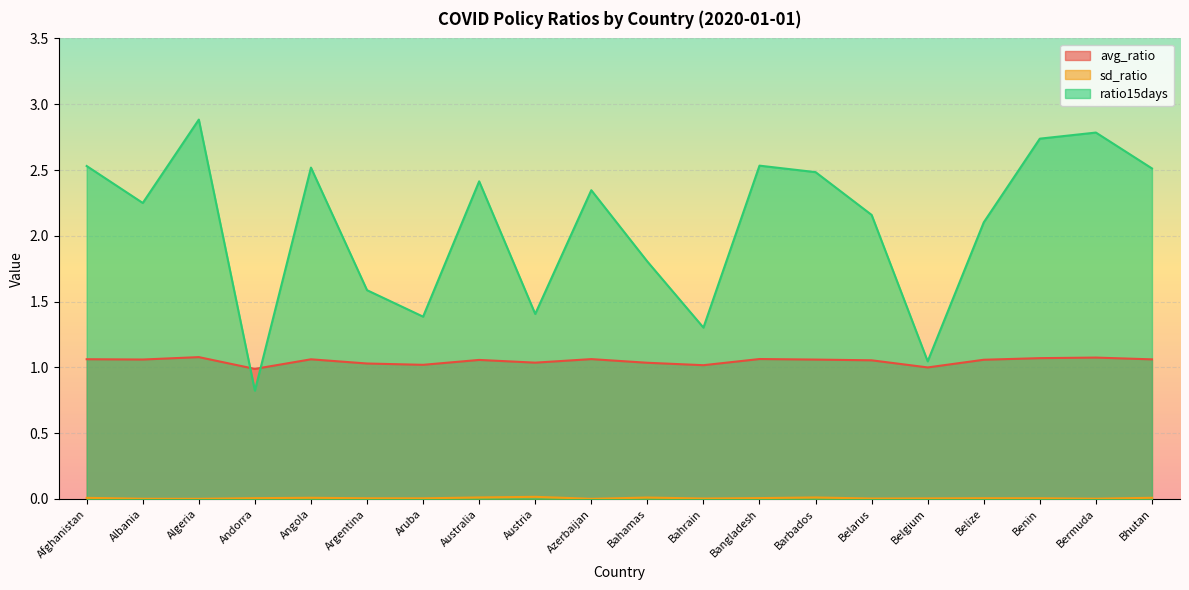

Which category has the highest value in the sd_ratio series?

Austria